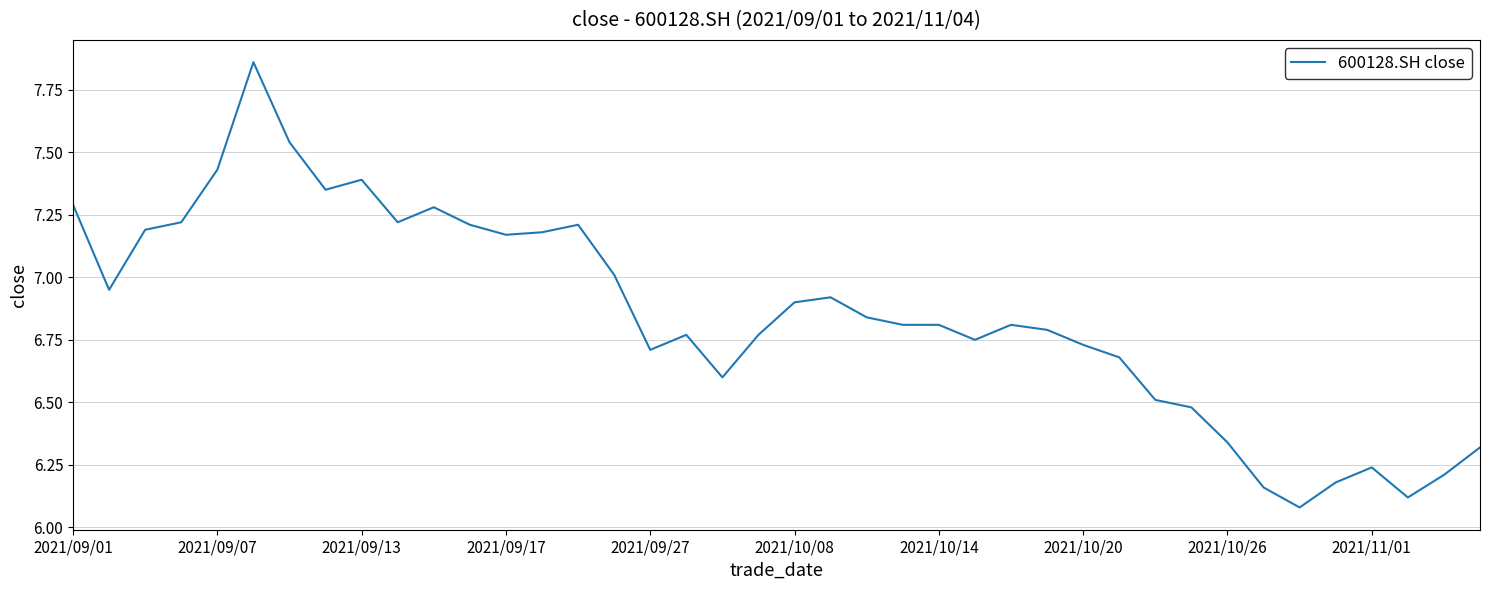

What is the difference between the maximum and minimum values?

1.8